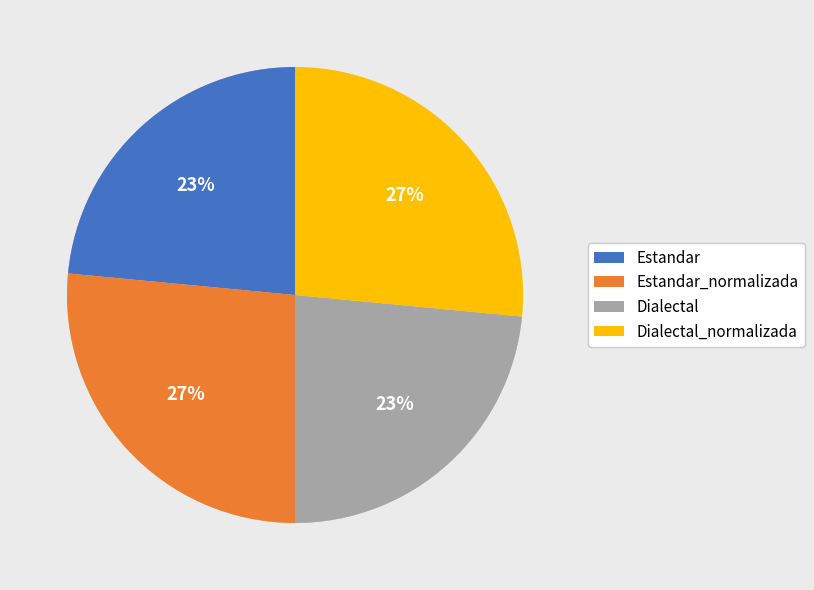

Between Dialectal_normalizada and Dialectal, which is larger?

Dialectal_normalizada